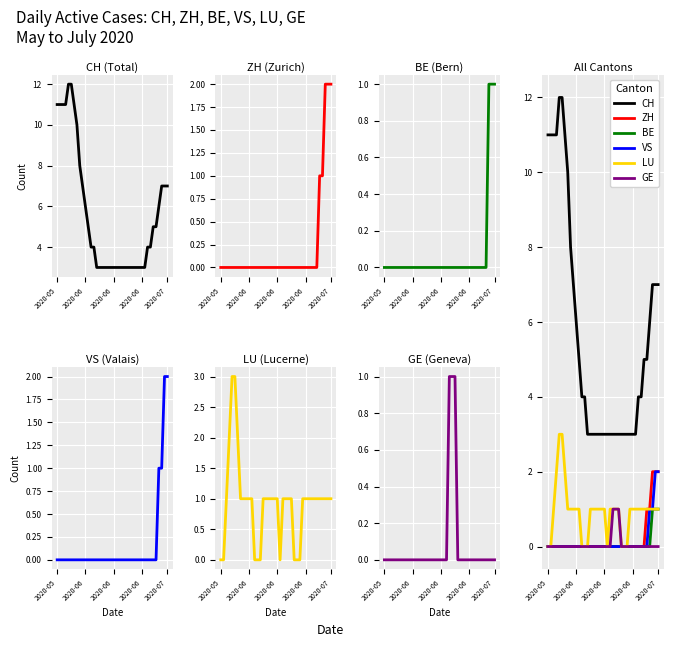

At which label is VS closest to 1?

2020-06-25